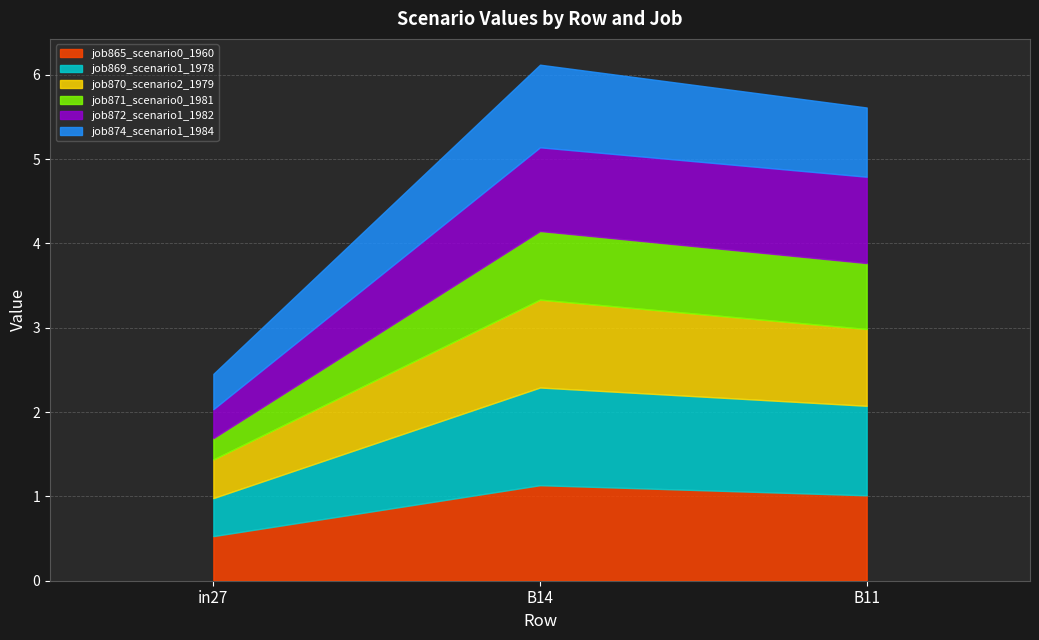

At which label does job869_scenario1_1978 reach its minimum?

in27